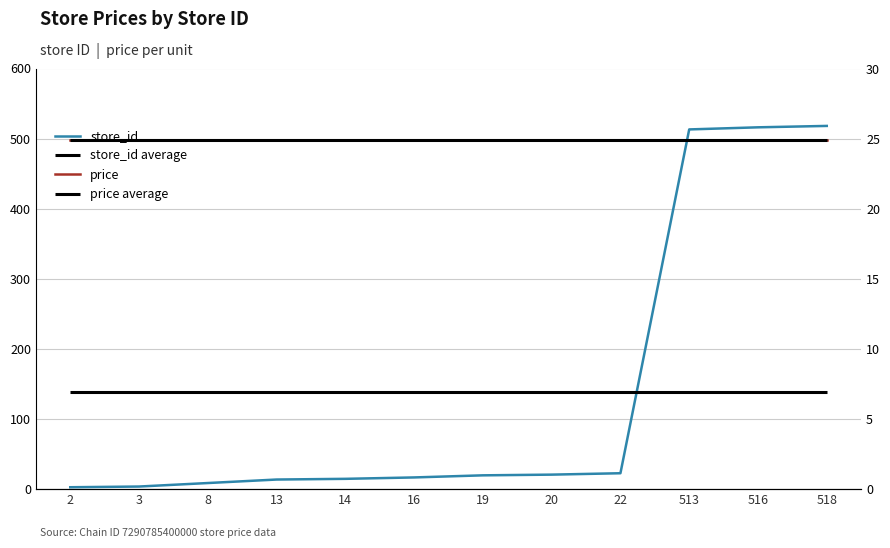

Which label corresponds to the smallest value in the chart?

2